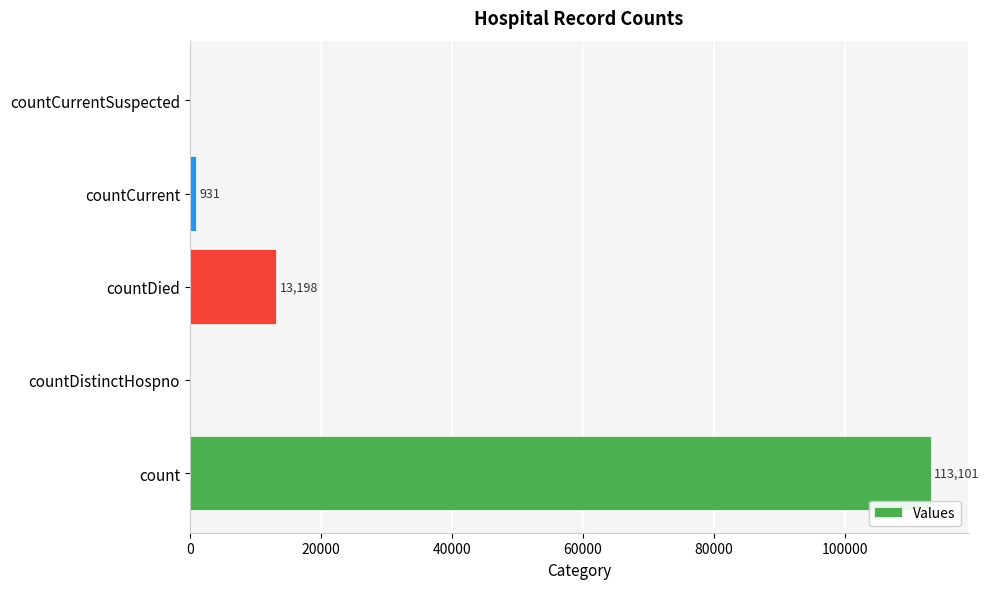

Reading top to bottom, transcribe all the data shown in this chart.

countCurrentSuspected=0	countCurrent=931	countDied=13198	countDistinctHospno=0	count=113101